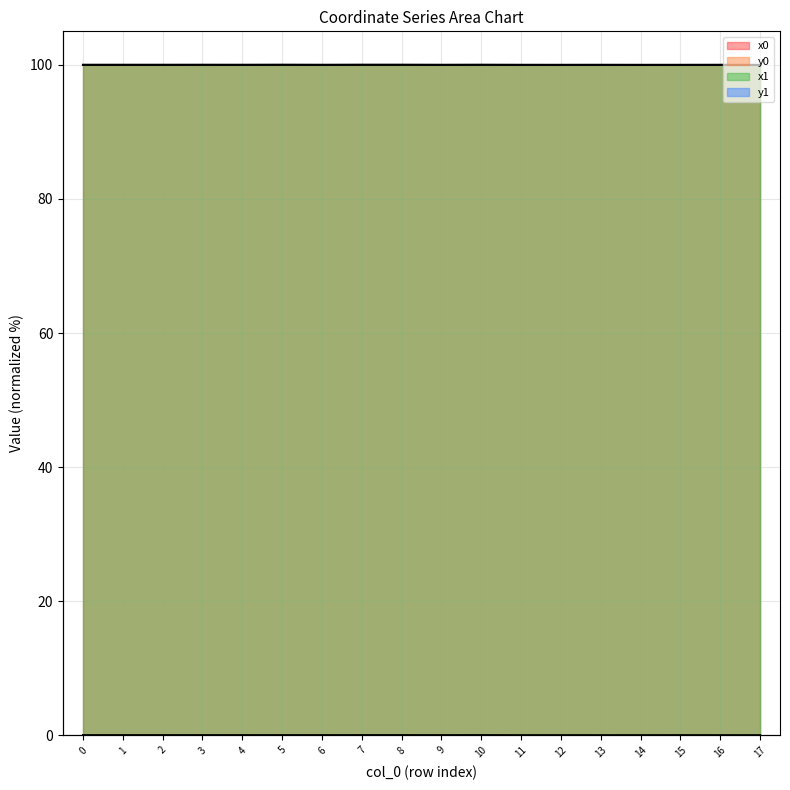

At how many categories does at least one series exceed 83?

18